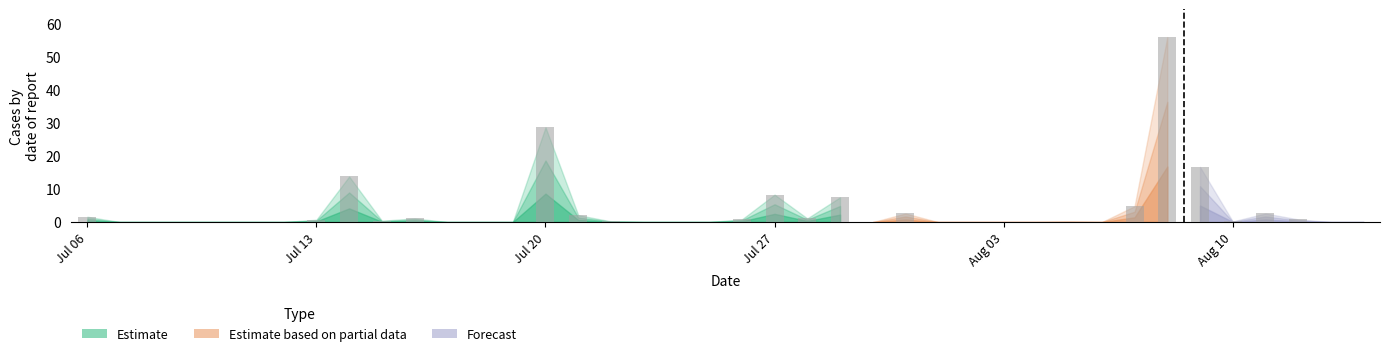

What is the maximum value shown in the chart?

56.0